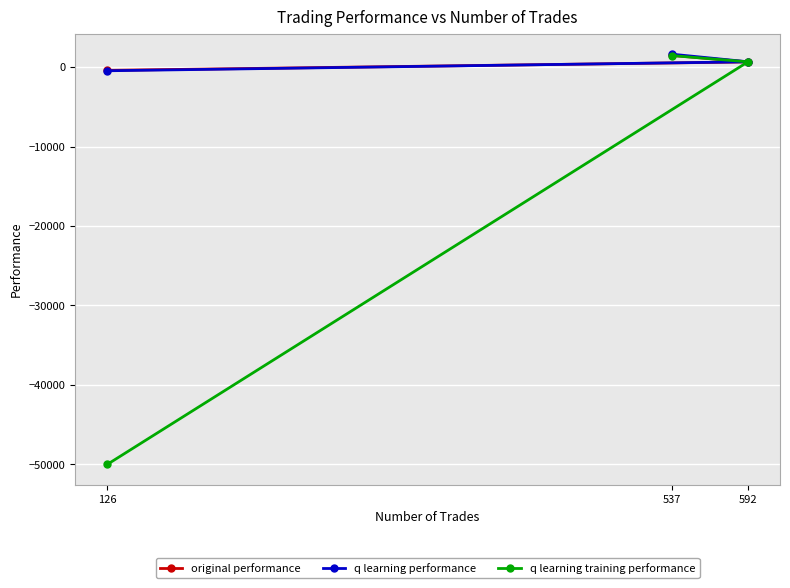

Rank the categories by q learning training performance value from highest to lowest.

537, 592, 126